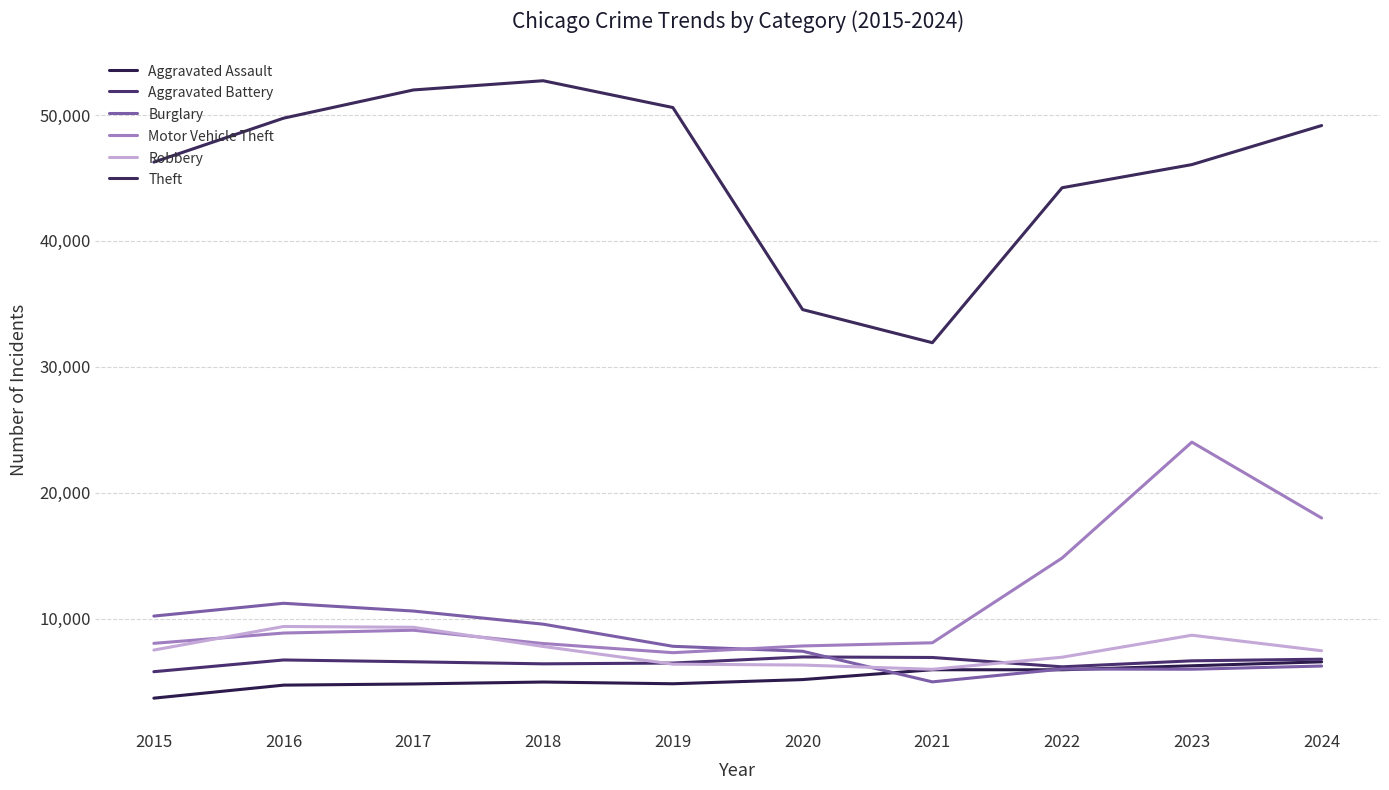

True or false: Motor Vehicle Theft has more than 1 points higher than both neighbors.

True